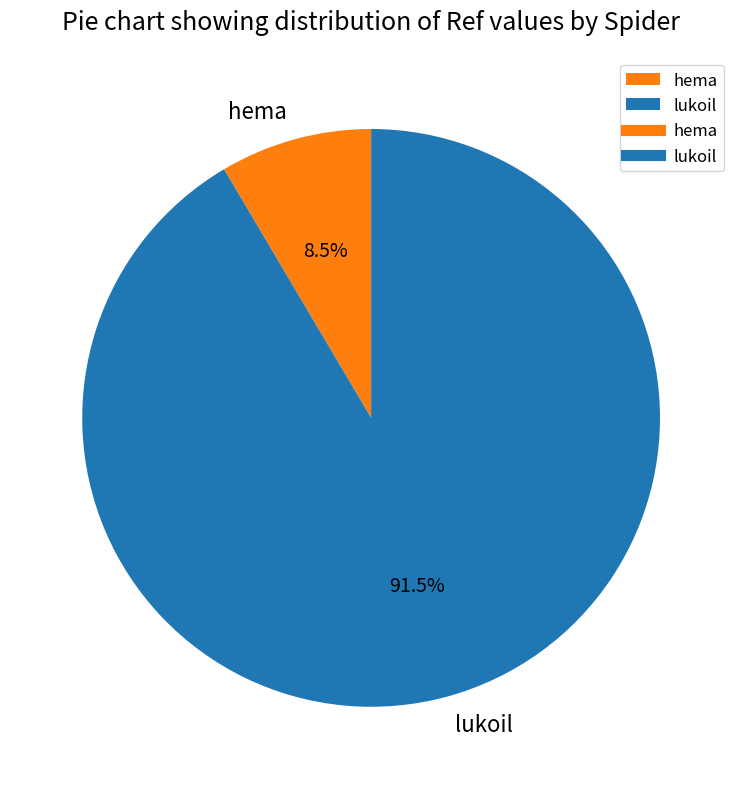

Which slice is the largest?

lukoil